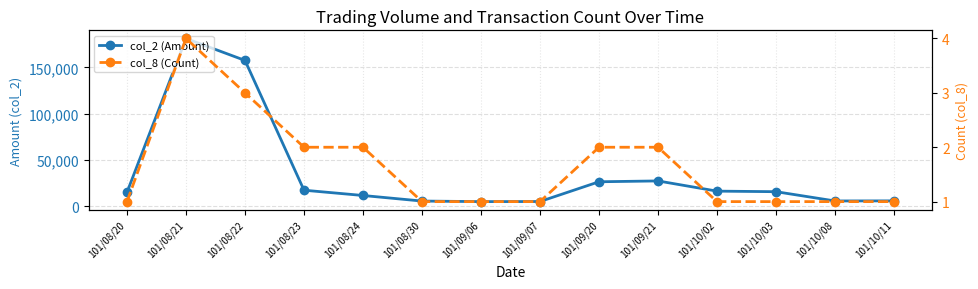

True or false: col_2 (Amount) and col_8 (Count) cross at least once.

False